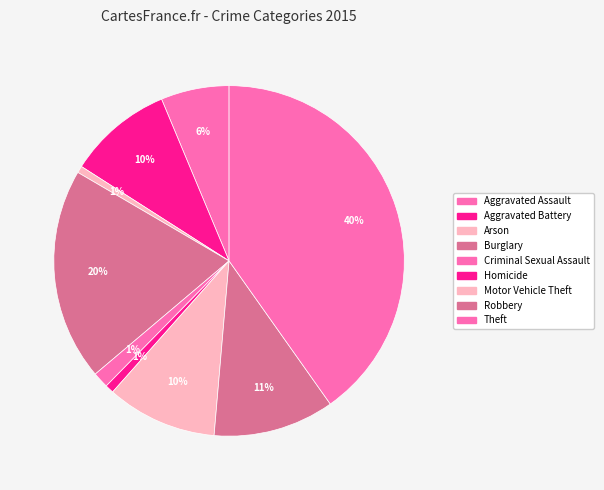

How many segments does this pie chart have?

9